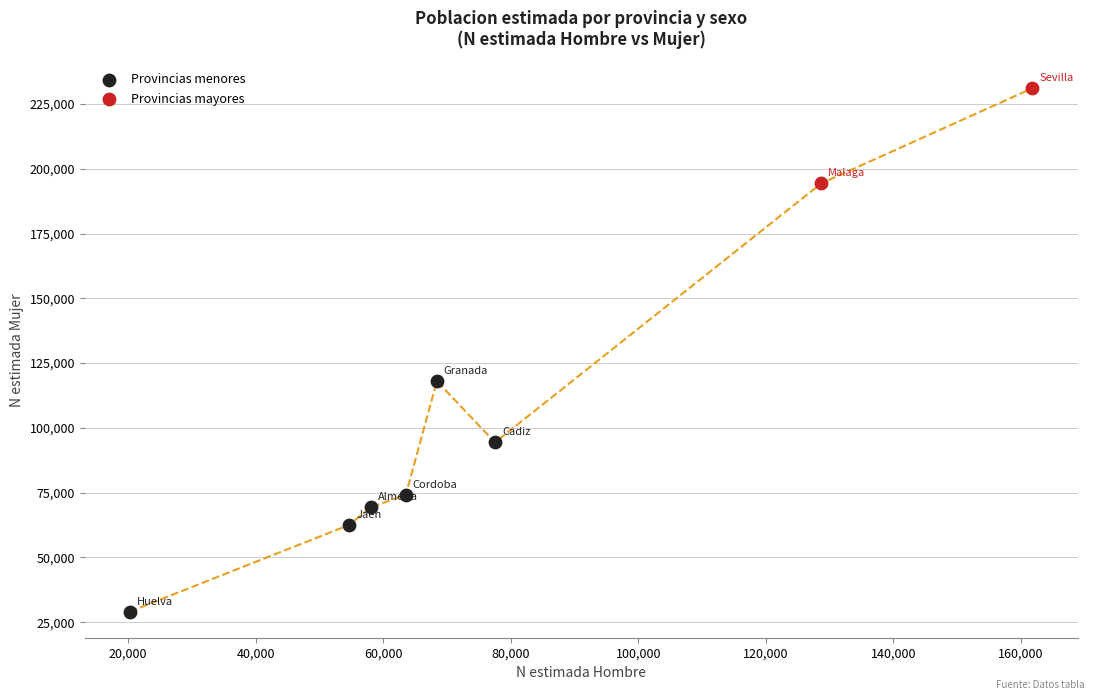

What are all the series names shown in the legend?

Provincias menores, Provincias mayores